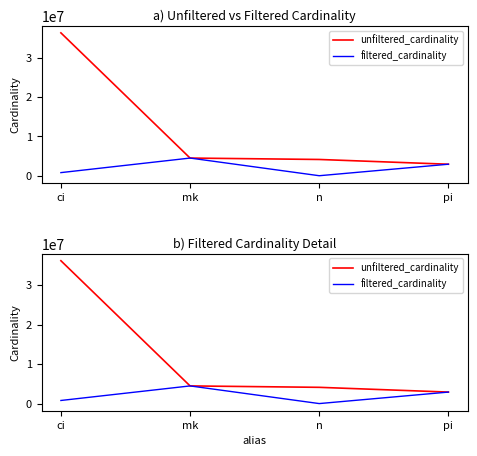

Which label corresponds to the smallest value in the chart?

n